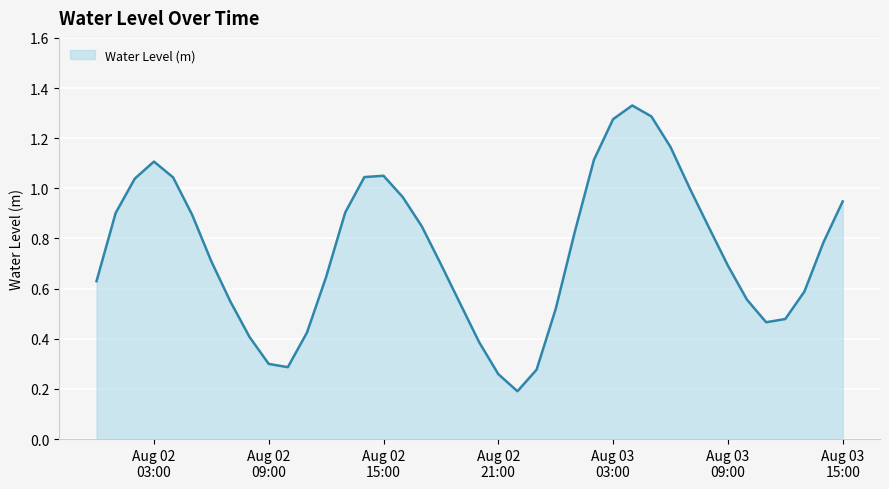

What is the difference between the second highest and second lowest values?

1.0